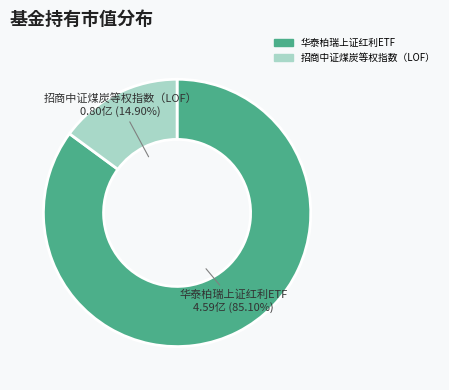

True or false: 招商中证煤炭等权指数（LOF） accounts for 15% of the total.

True